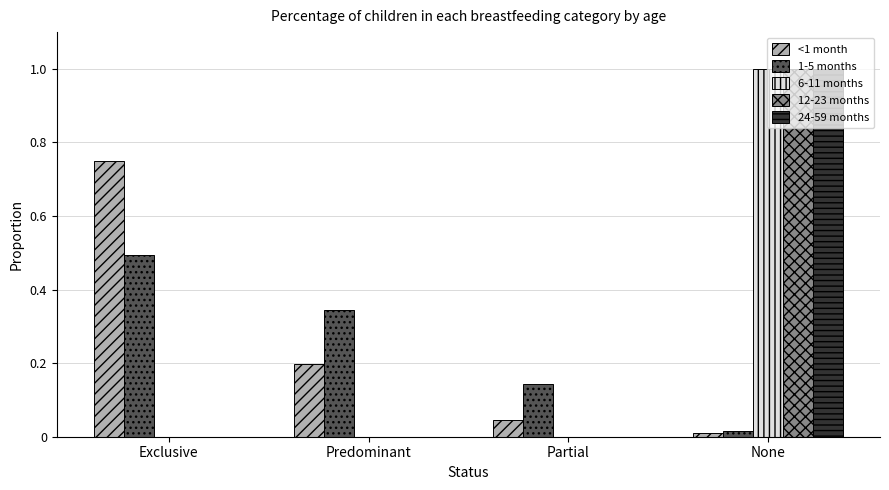

Does the chart contain stacked bars?

No